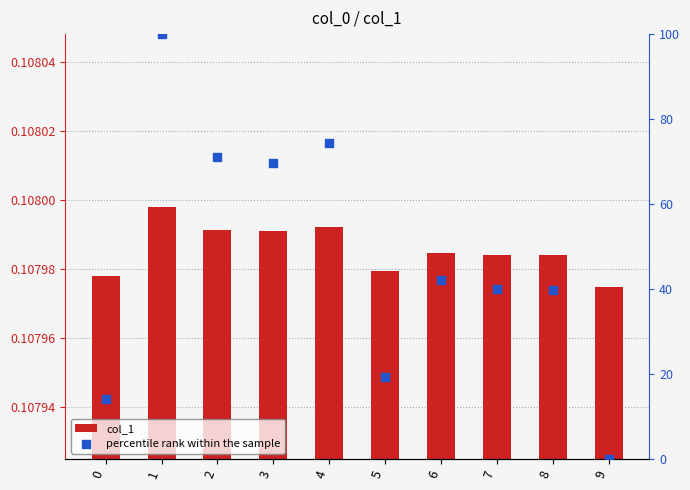

What are all the series names shown in the legend?

col_1, percentile rank within the sample